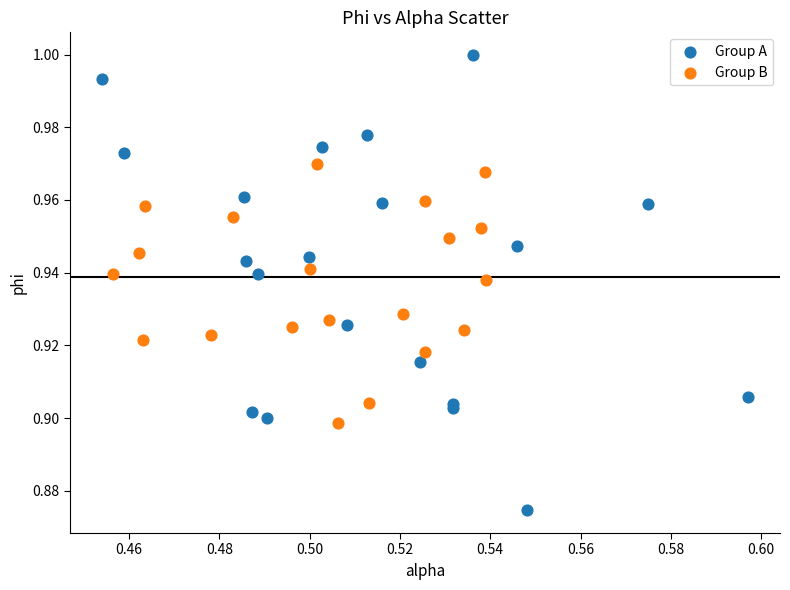

What are all the series names shown in the legend?

Group A, Group B